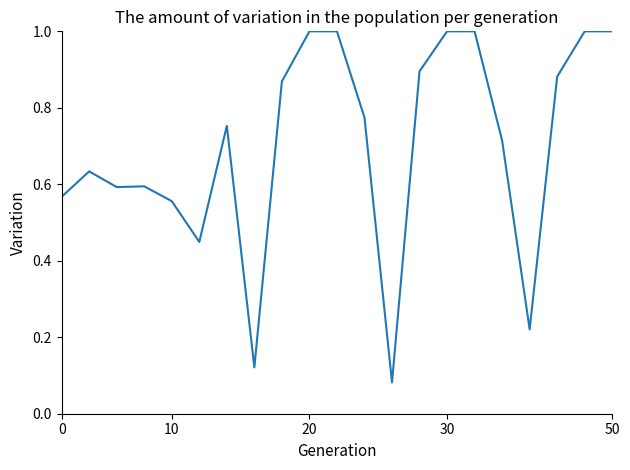

What is the maximum value shown in the chart?

1.0